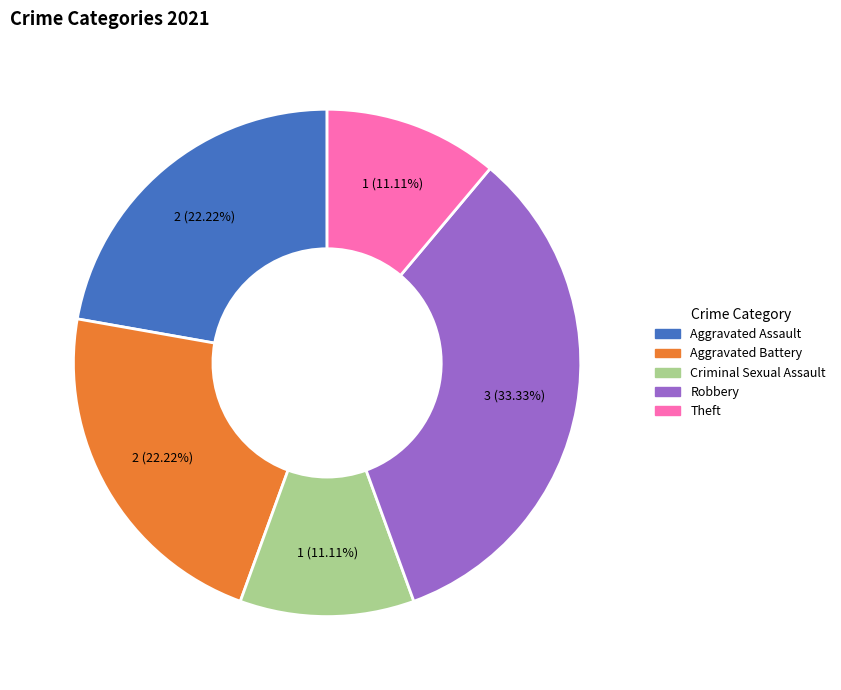

To the nearest percent, what percentage of the pie is Theft?

11%